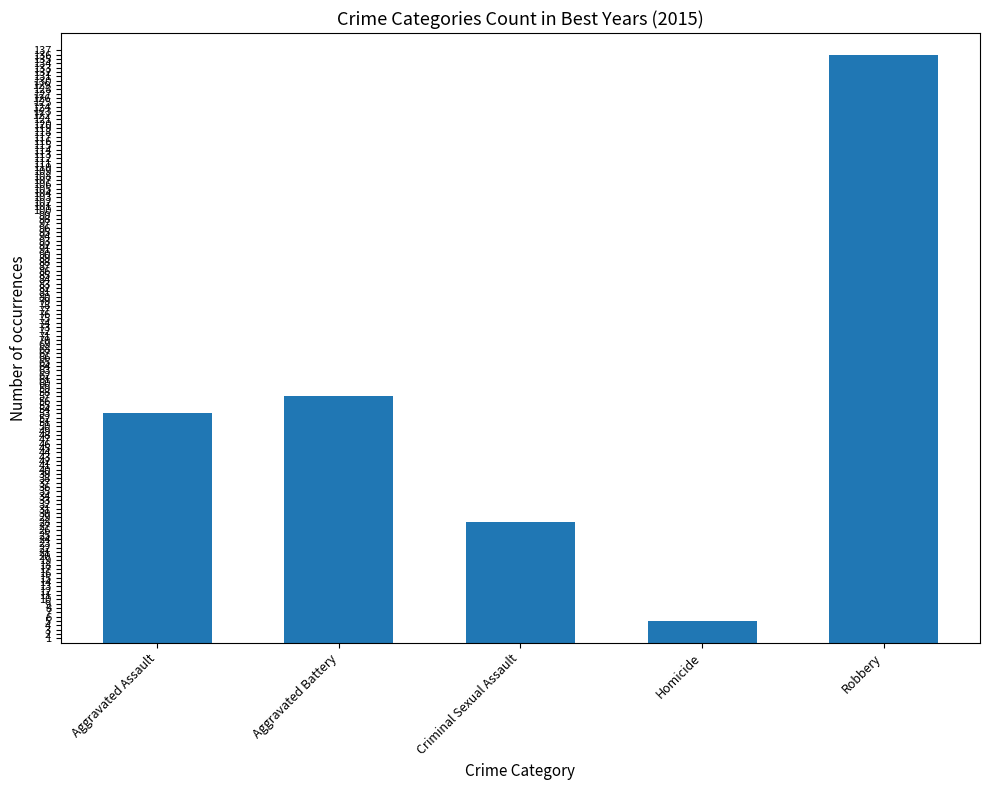

Approximately how many times larger is the value at Robbery compared to Aggravated Assault?

2.6